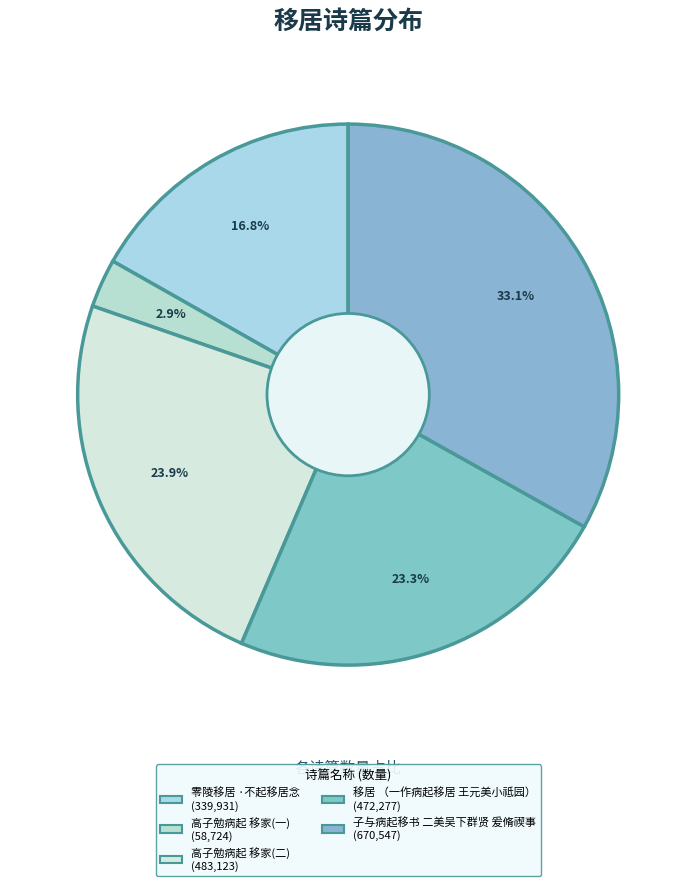

Count the number of slices in the pie.

5